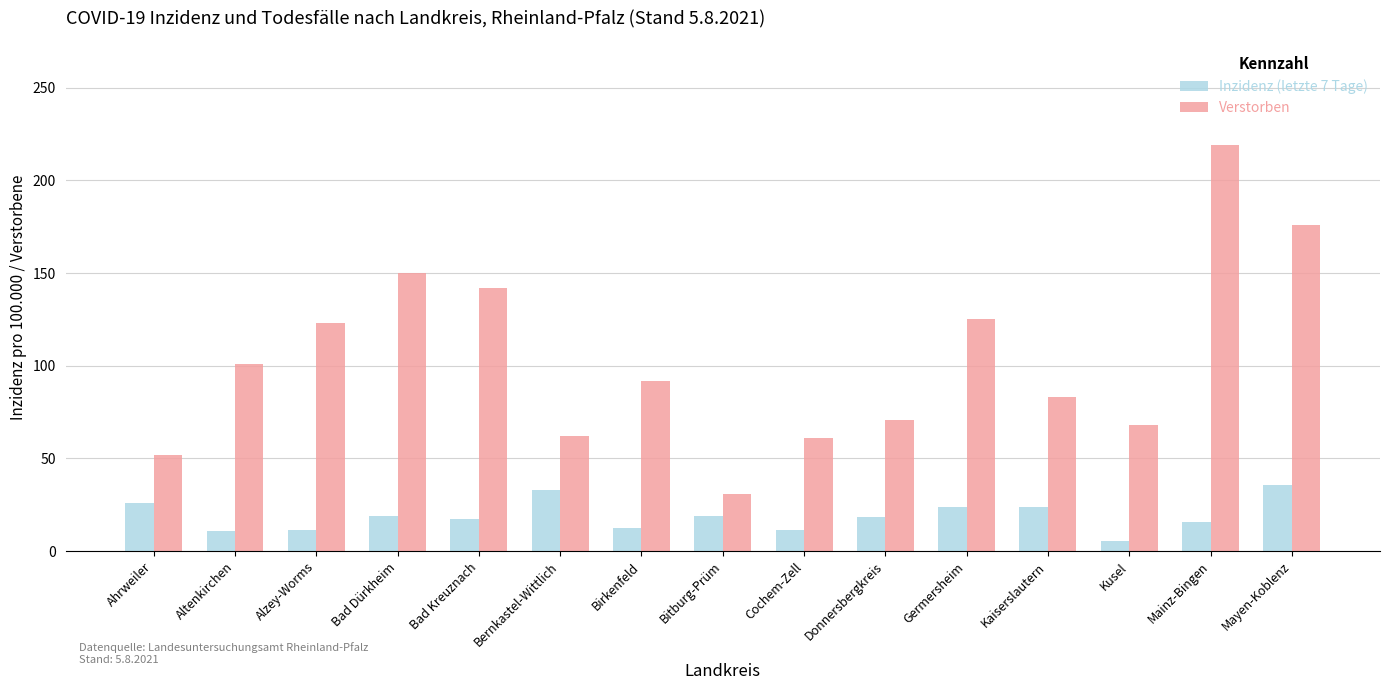

What is the difference between the highest and lowest values at Birkenfeld?

79.6